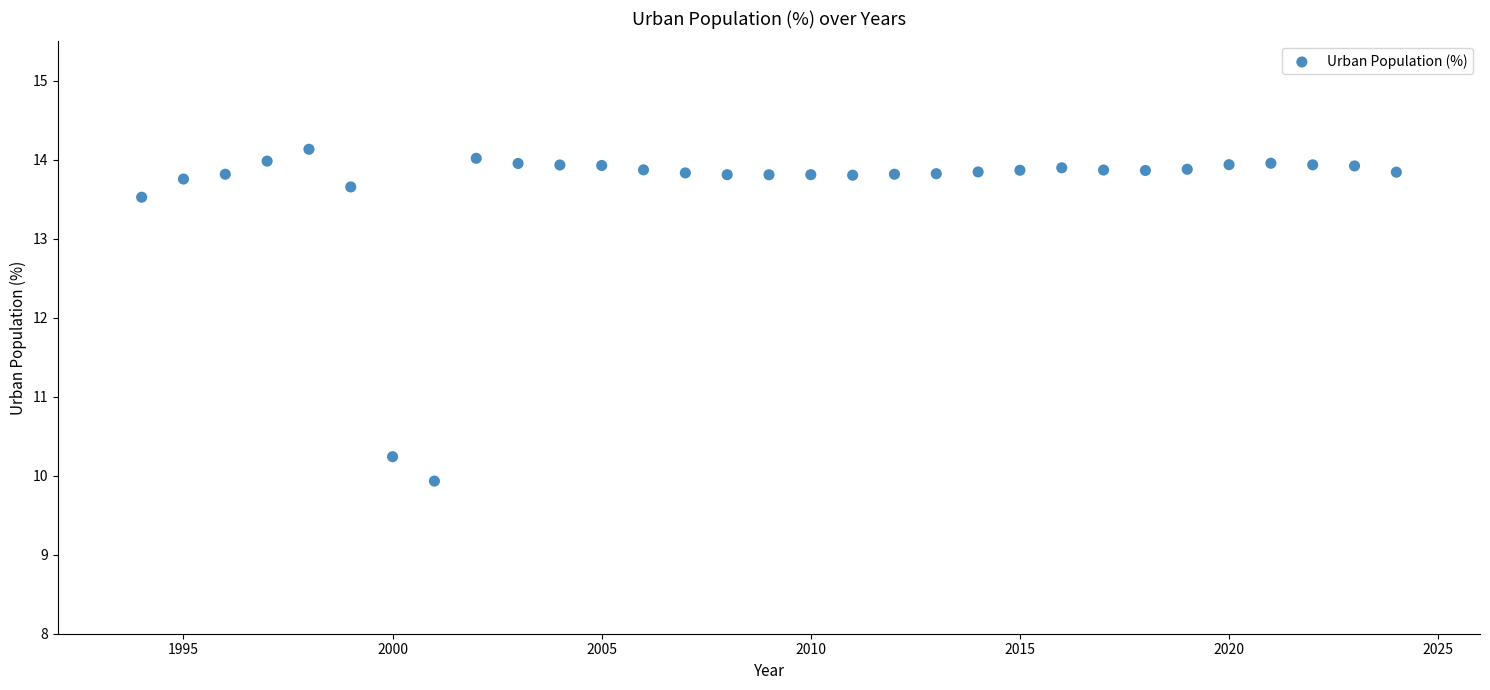

What Y value in the scatter plot is closest to 12?

13.5